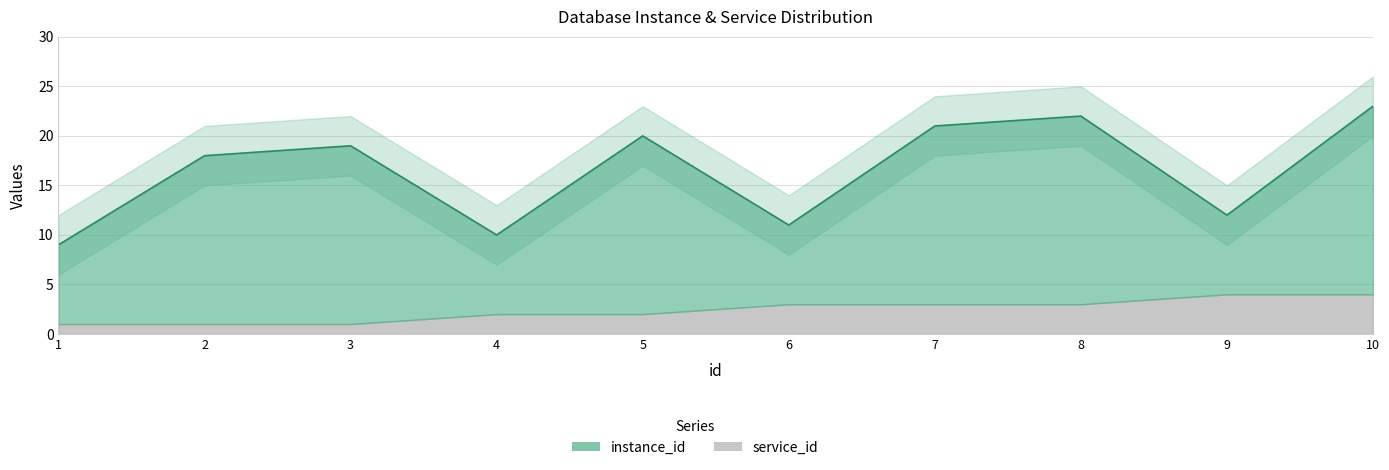

Approximately how many times larger is the value at 3 compared to 5?

0.9